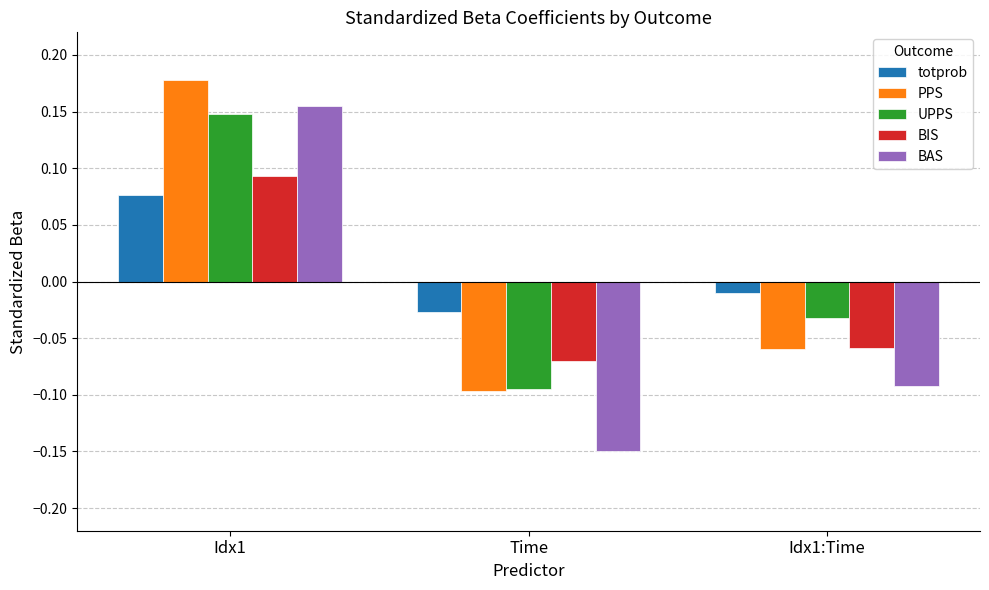

What is the total value across all series at Idx1?

0.7